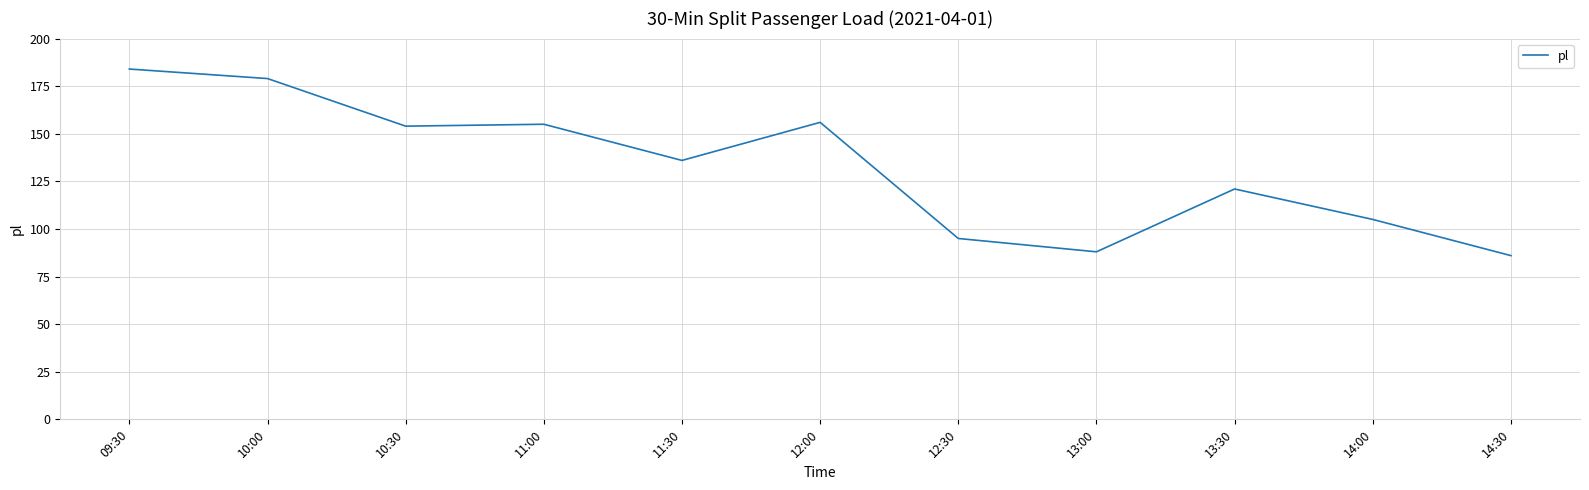

Which label corresponds to the largest value in the chart?

09:30